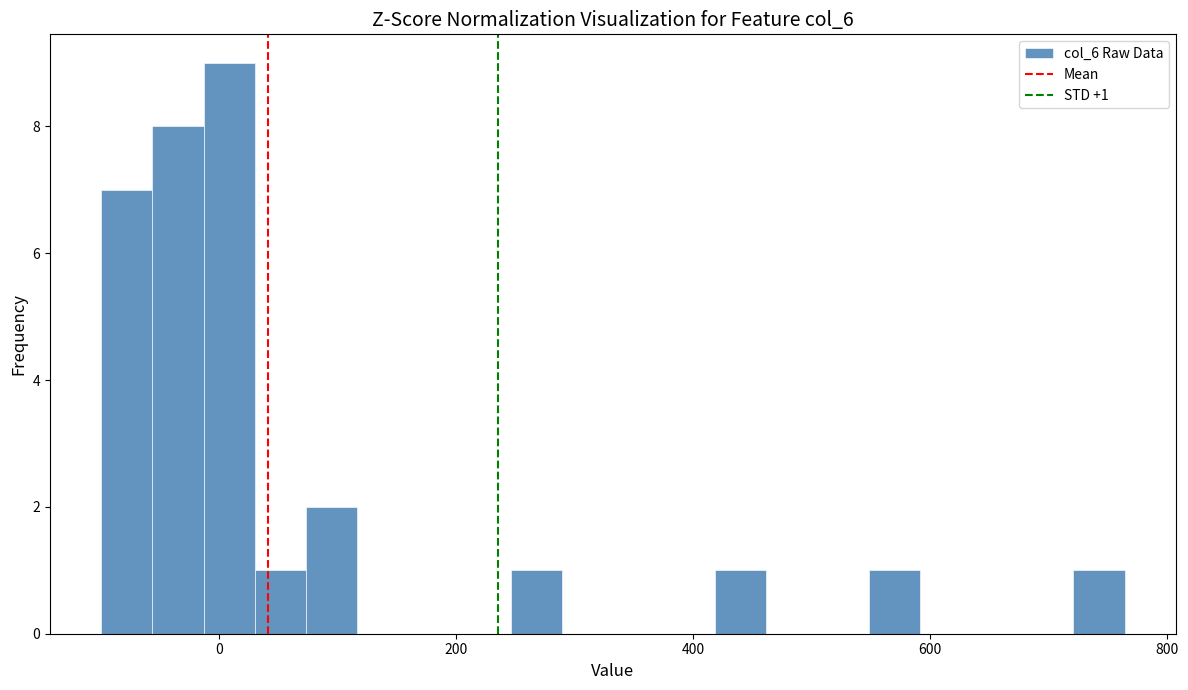

Read against the x-axis, roughly where is the centre of the tallest bar?

0